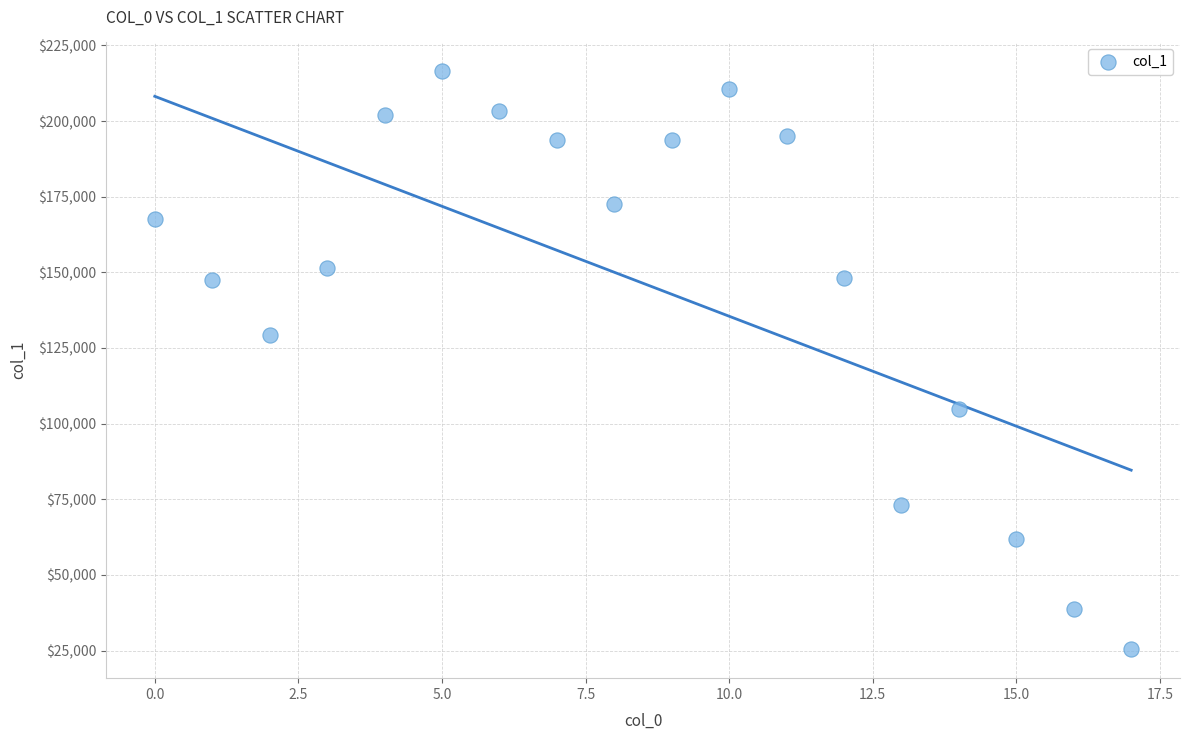

What is the range of Y values (max minus min)?

190960